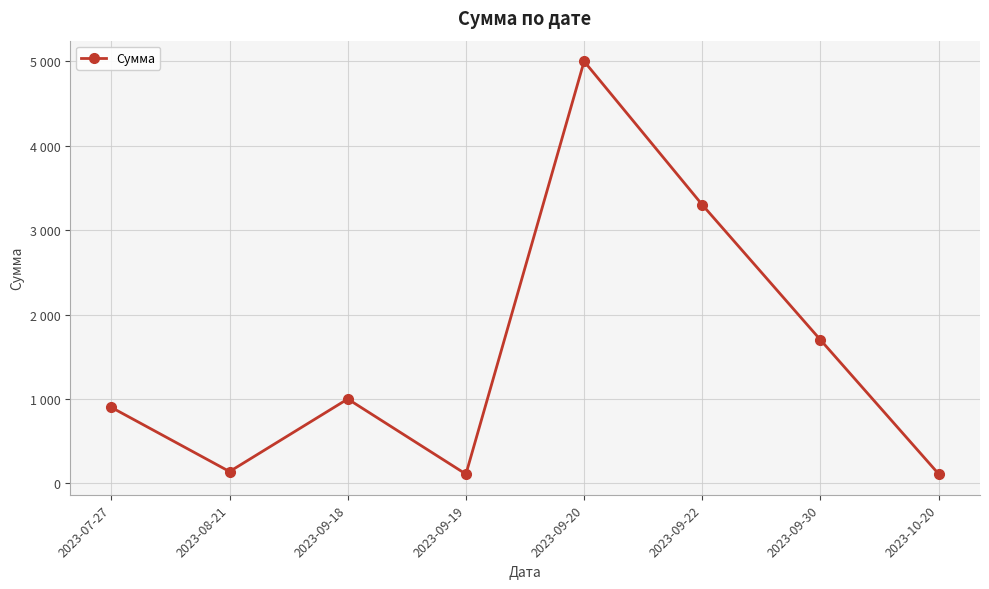

What is the change in value from 2023-09-20 to 2023-10-20?

-4888